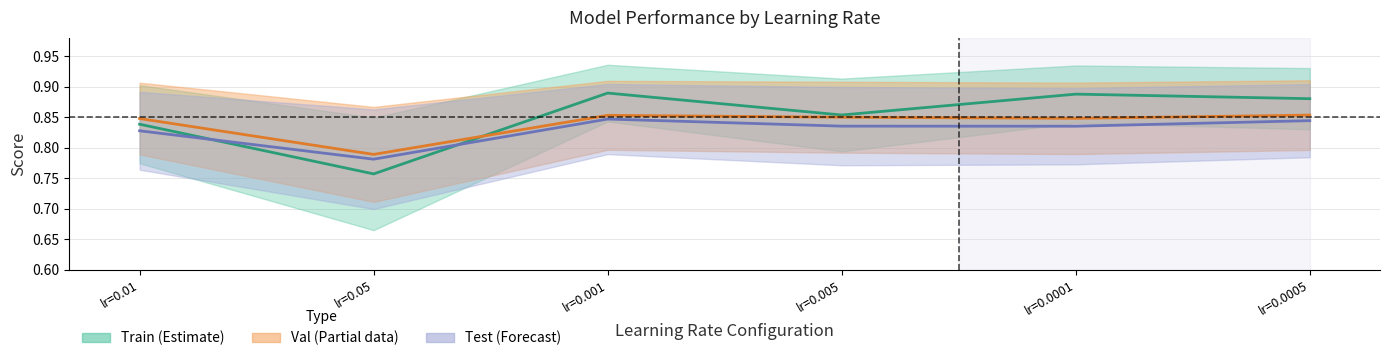

Where is Val (acc midline) nearest to the value 0?

lr=0.05